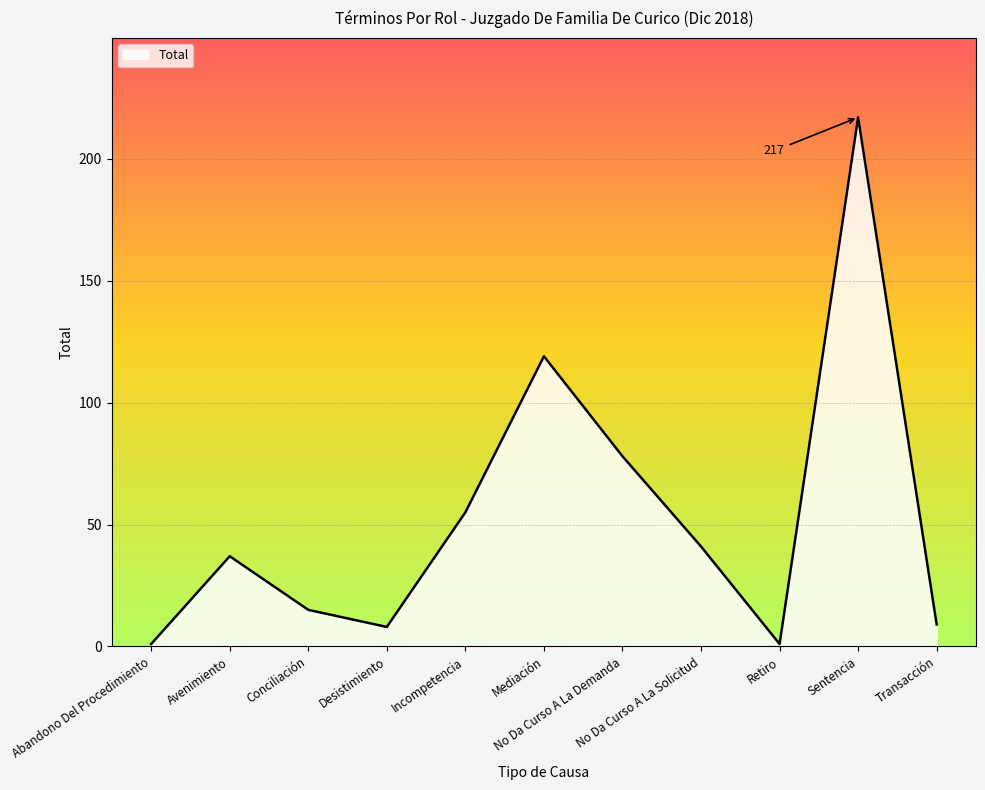

How many interior local peaks (higher than both neighbors) does the data have?

3